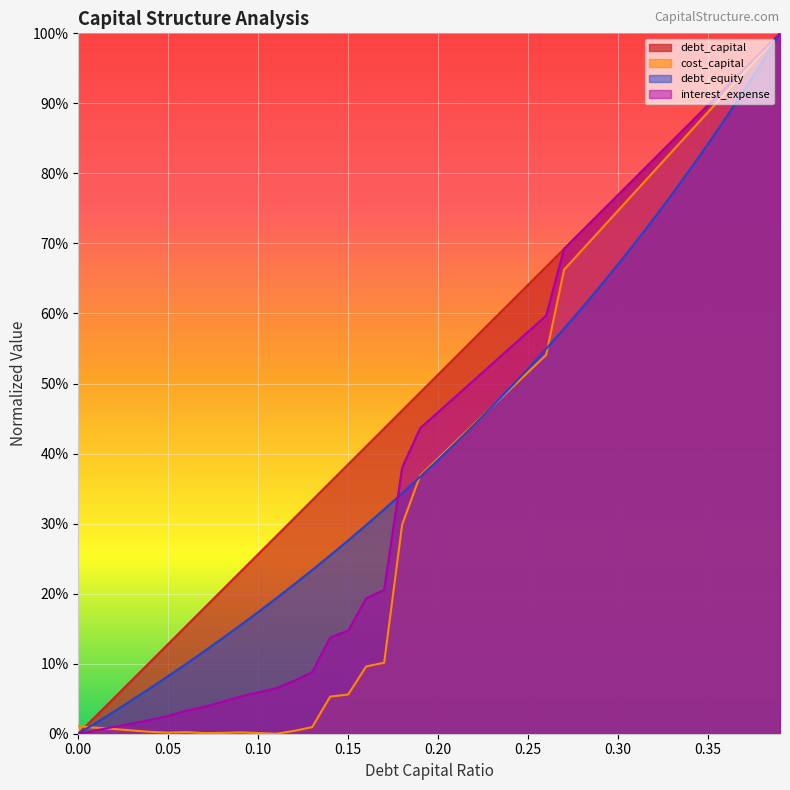

What is the maximum value for interest_expense?

1.0